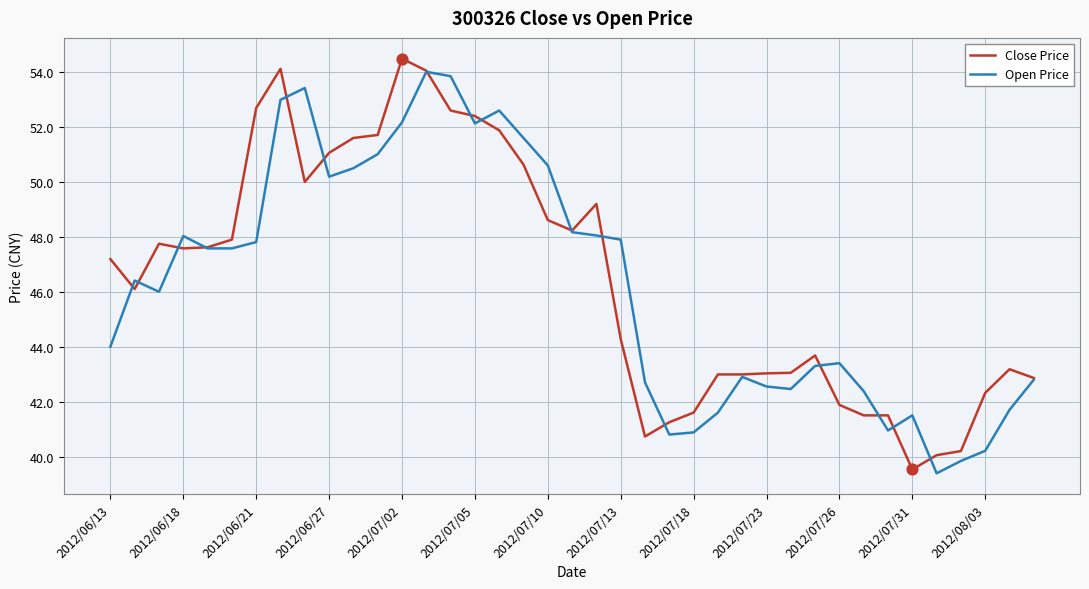

What is the greatest value displayed?

54.5